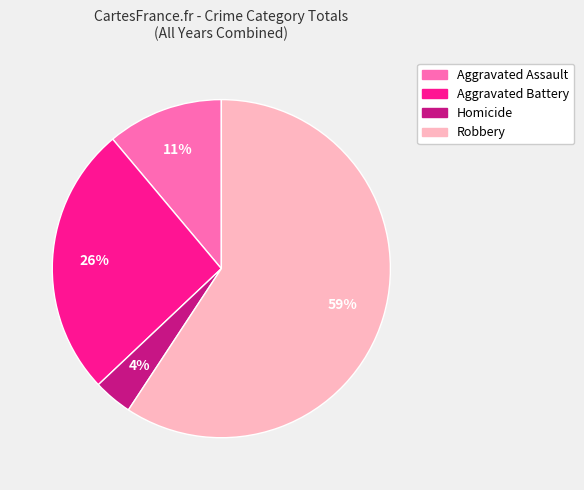

Which has a higher value, Aggravated Battery or Robbery?

Robbery